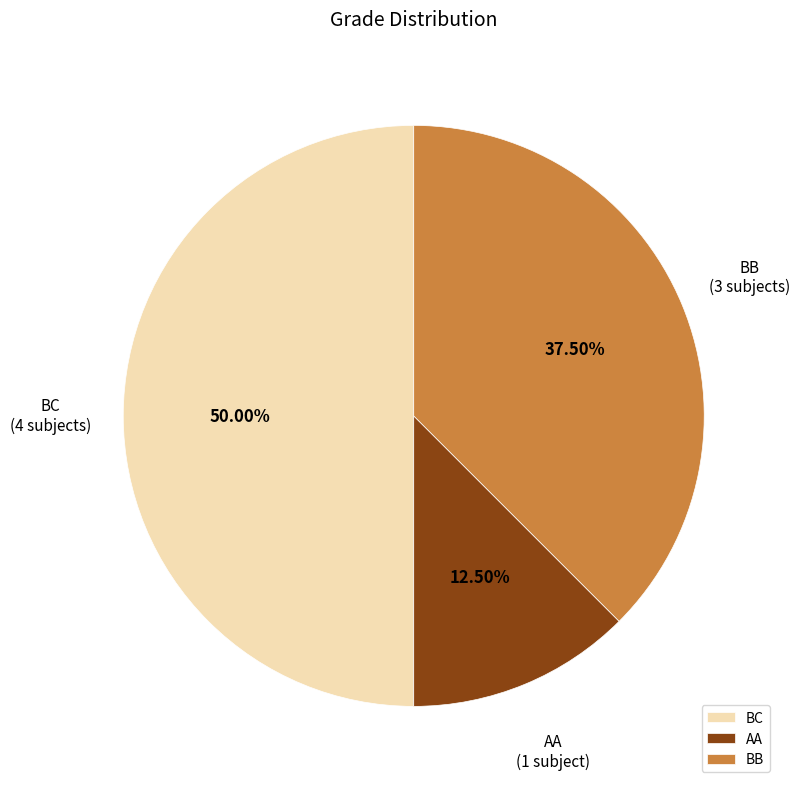

How much of the chart is everything except AA?

87.5%